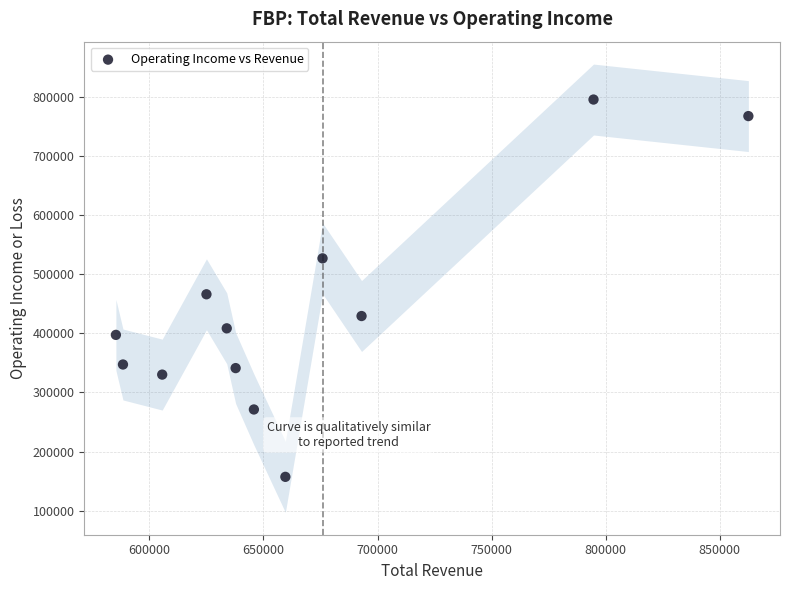

What is the range of Y values (max minus min)?

638400